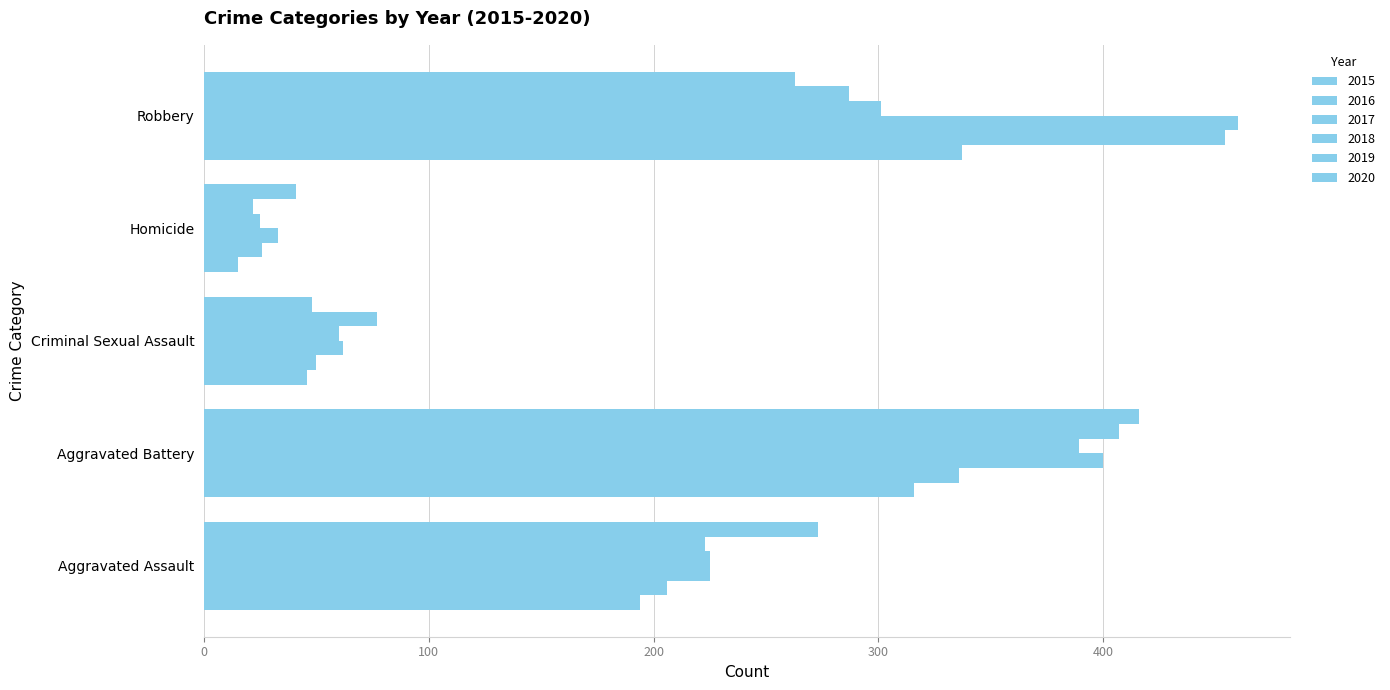

Between Aggravated Battery and Robbery, which series saw the biggest shift?

2020